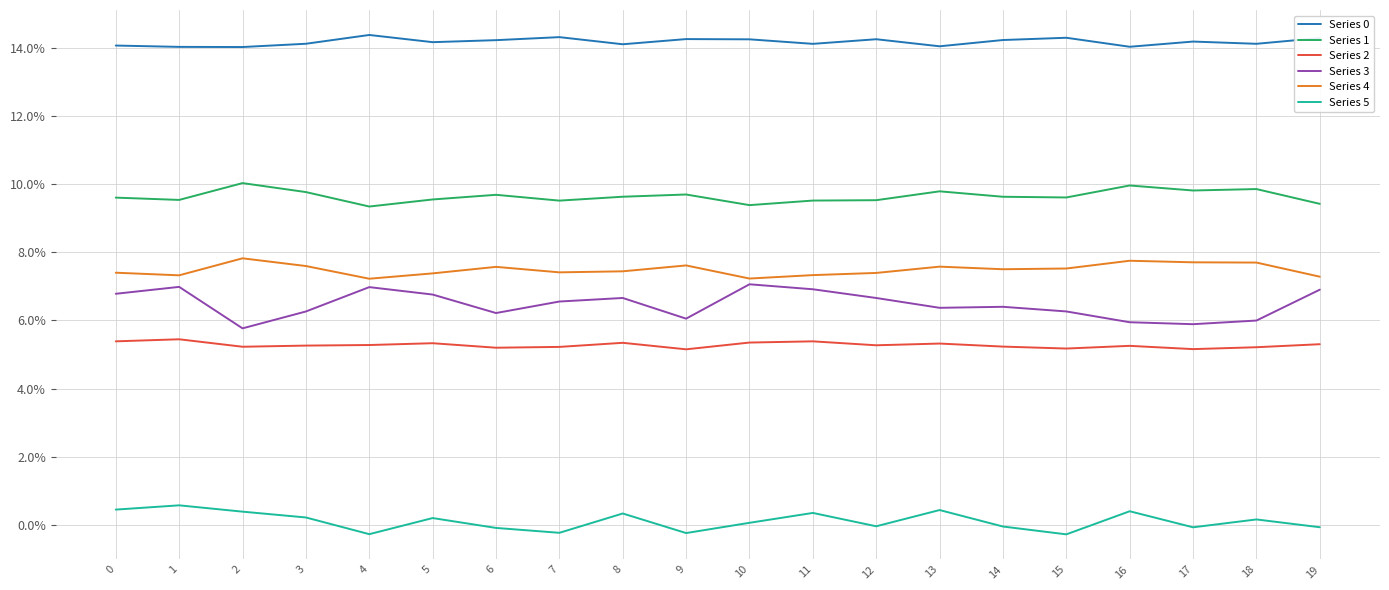

Is this an area chart (filled region under the line)?

No